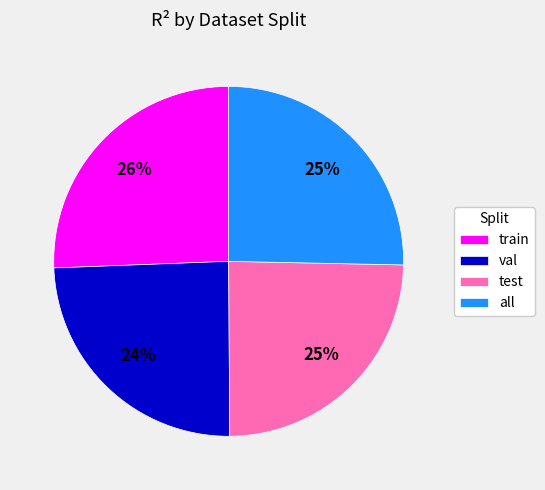

To the nearest percent, what percentage of the pie is all?

25%